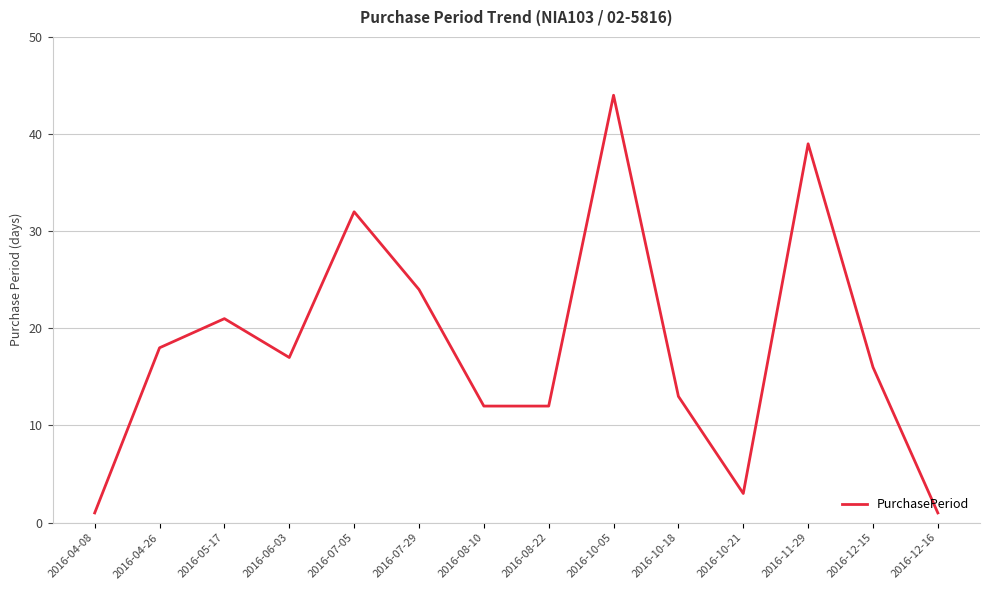

Where is the first local maximum?

2016-05-17